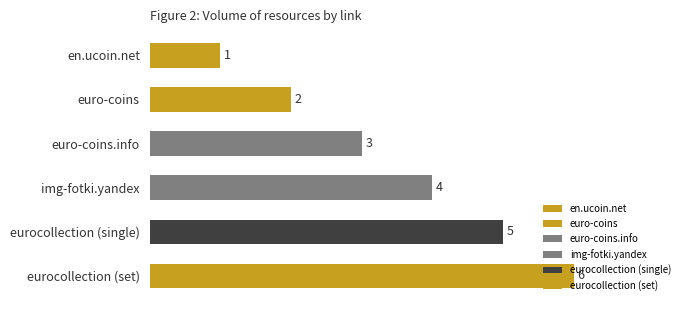

Is it true that the value at euro-coins is 2?

True